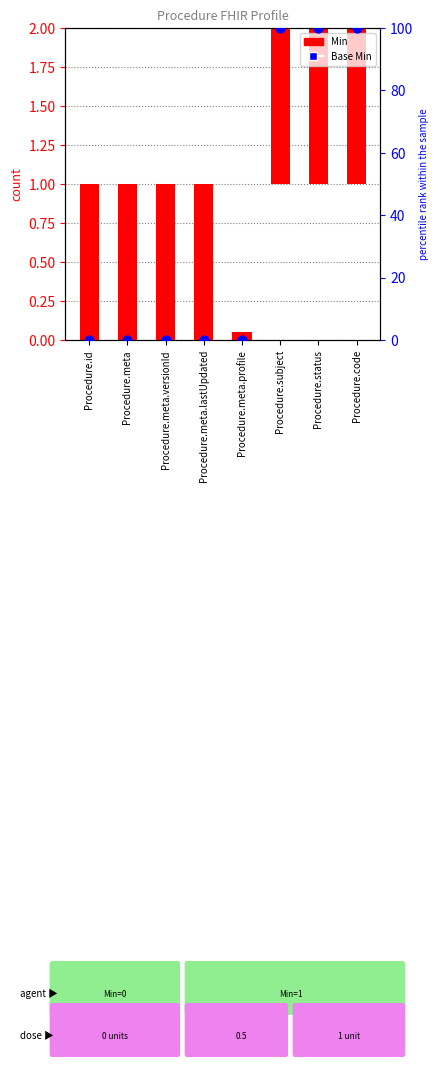

Is the value of Min at Procedure.id greater than the value of Base Min at Procedure.meta?

Yes